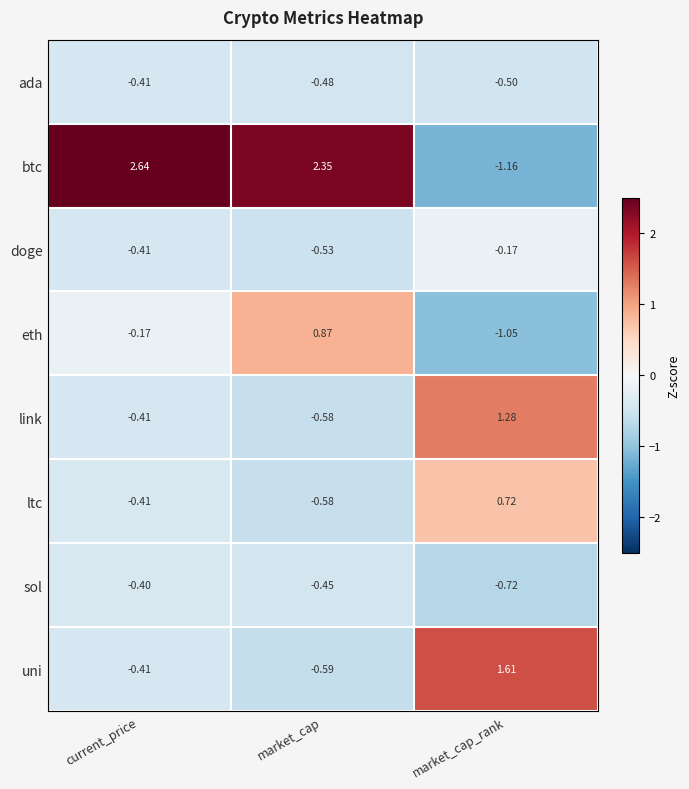

Where does the eth series first go above 0?

market_cap